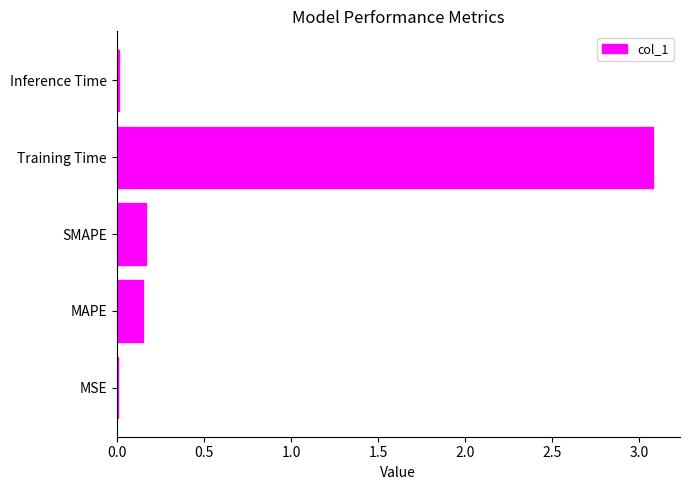

Are the bars horizontal?

Yes